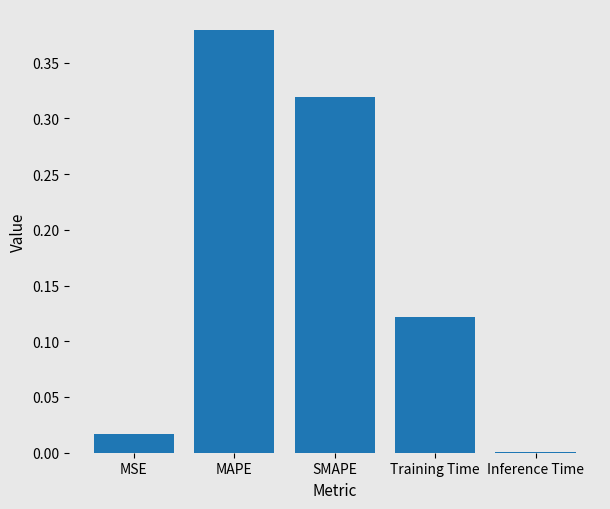

True or false: the data shows 0.0 at Inference Time.

True